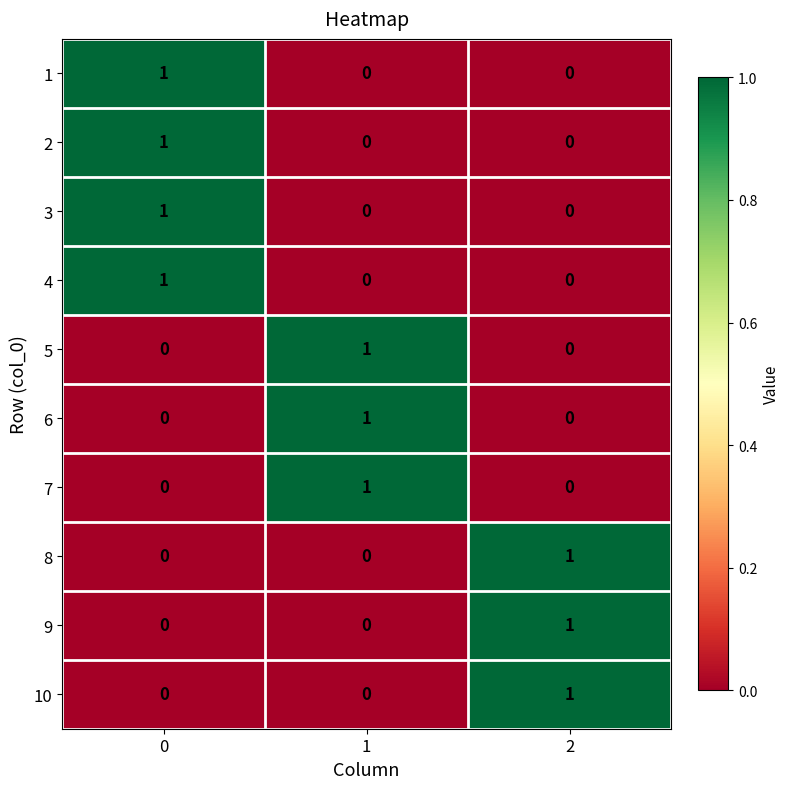

How many 2 values are between 0 and 1?

3